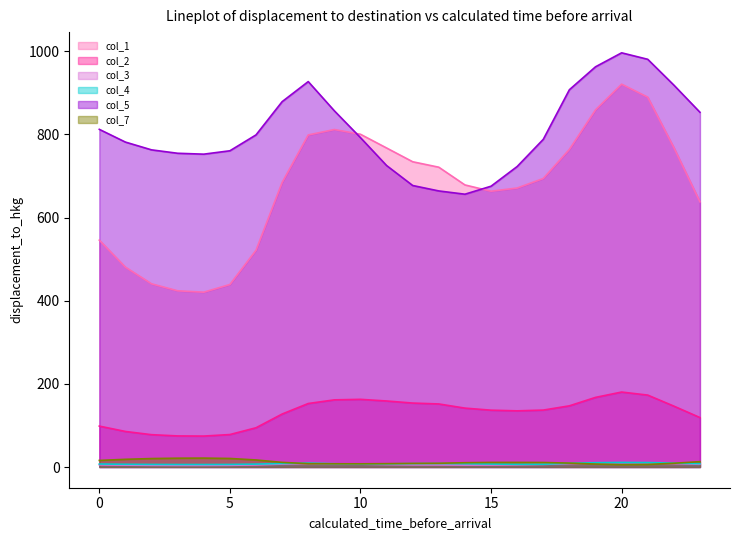

Where is the first local minimum for col_7?

10